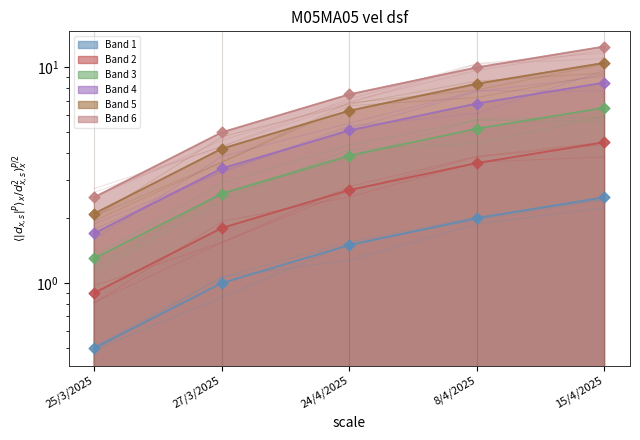

Approximately how many times larger is the value at 25/3/2025 compared to 24/4/2025?

0.3